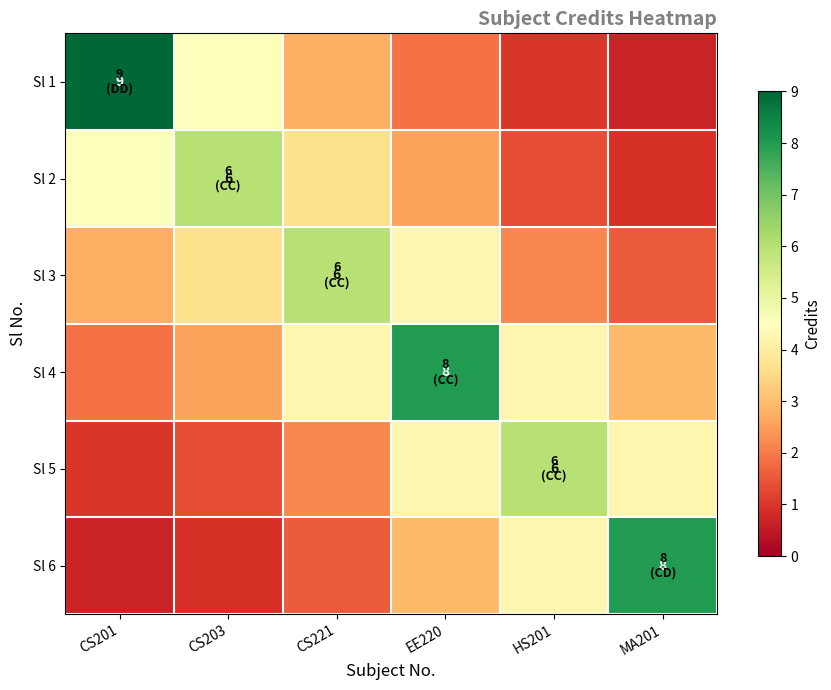

List the series in order of their peak value, lowest first.

Sl 2, Sl 3, Sl 5, Sl 4, Sl 6, Sl 1